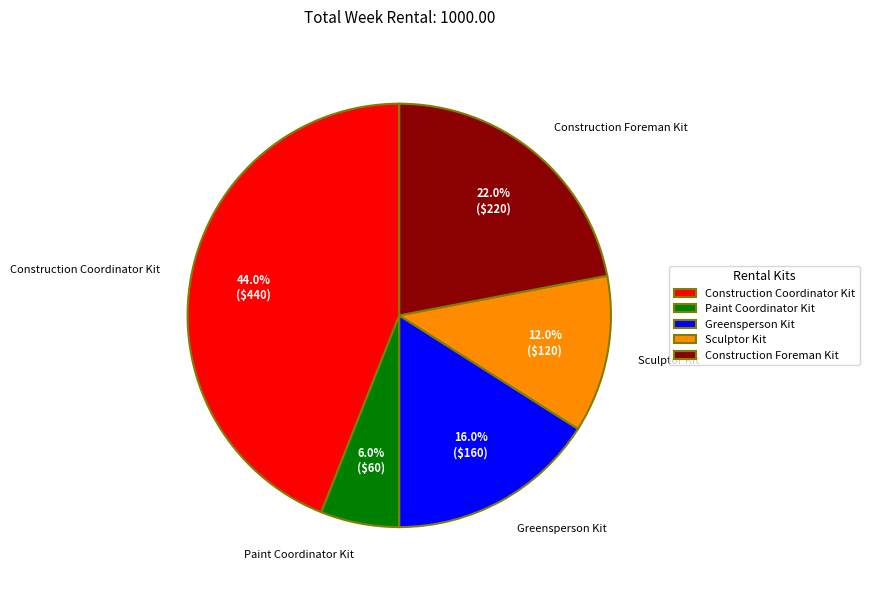

To the nearest percent, what portion does Paint Coordinator Kit represent?

6%